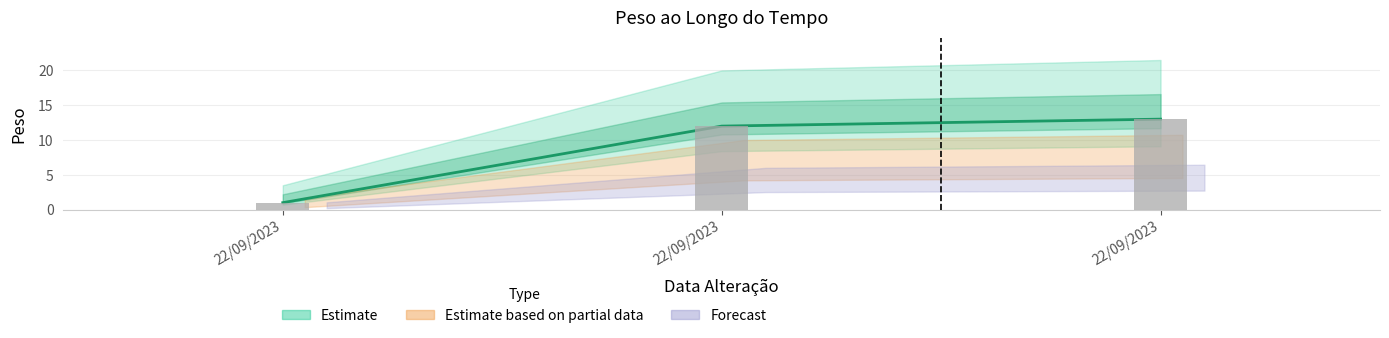

What is the average value?

9